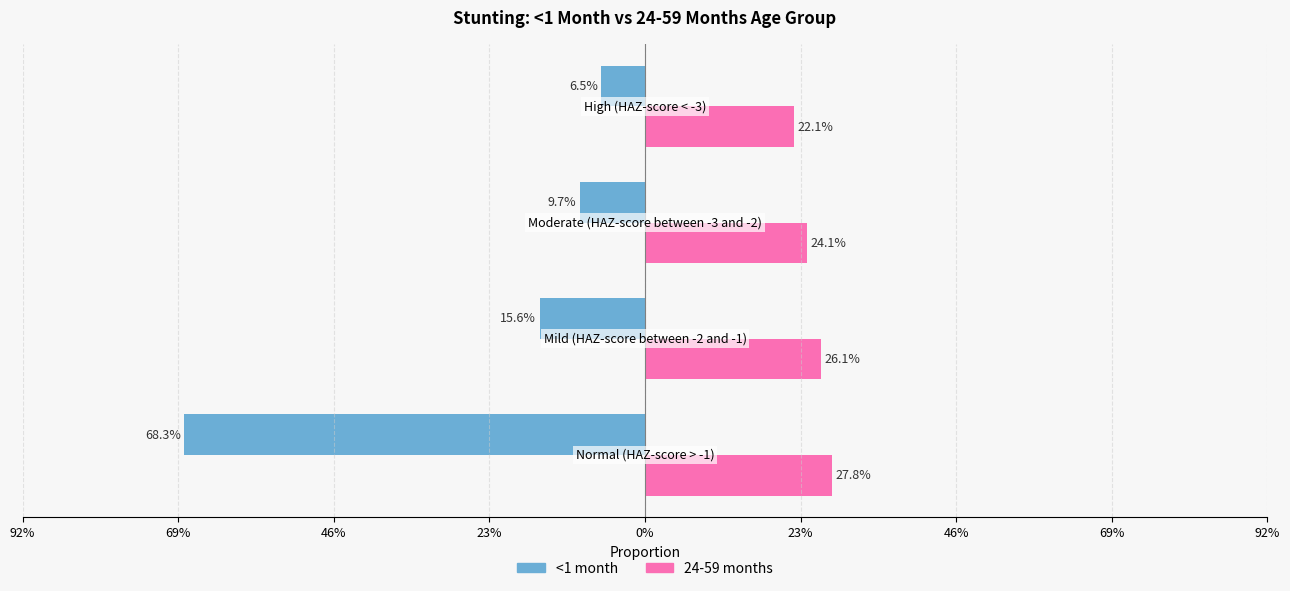

What are all the series names shown in the legend?

<1 month, 24-59 months